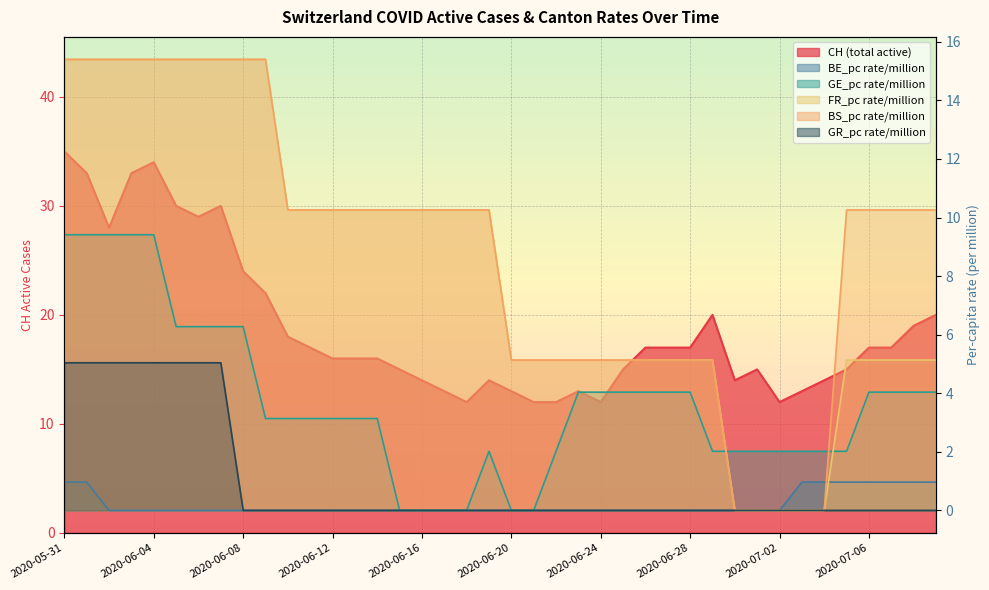

What is the average value of the BE_pc series?

0.2